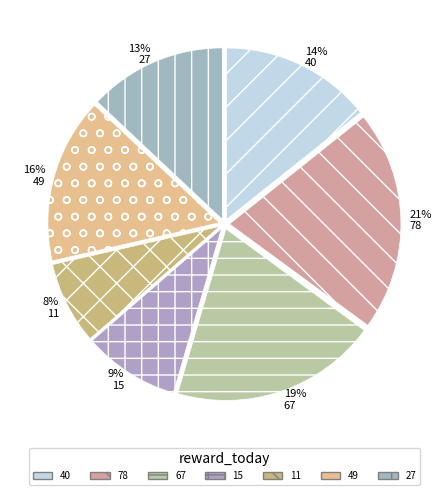

To the nearest percent, what percentage of the pie is 67?

19%